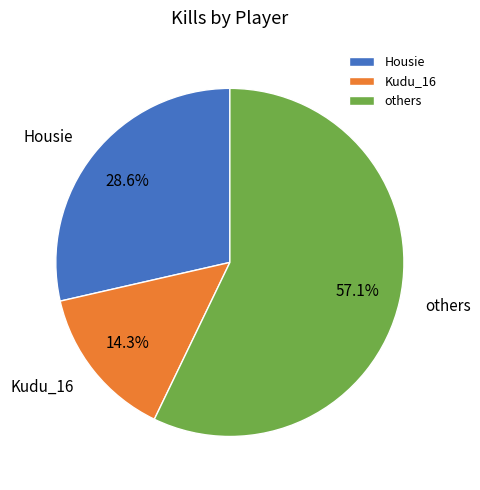

Rank the categories by value from lowest to highest.

Kudu_16, Housie, others